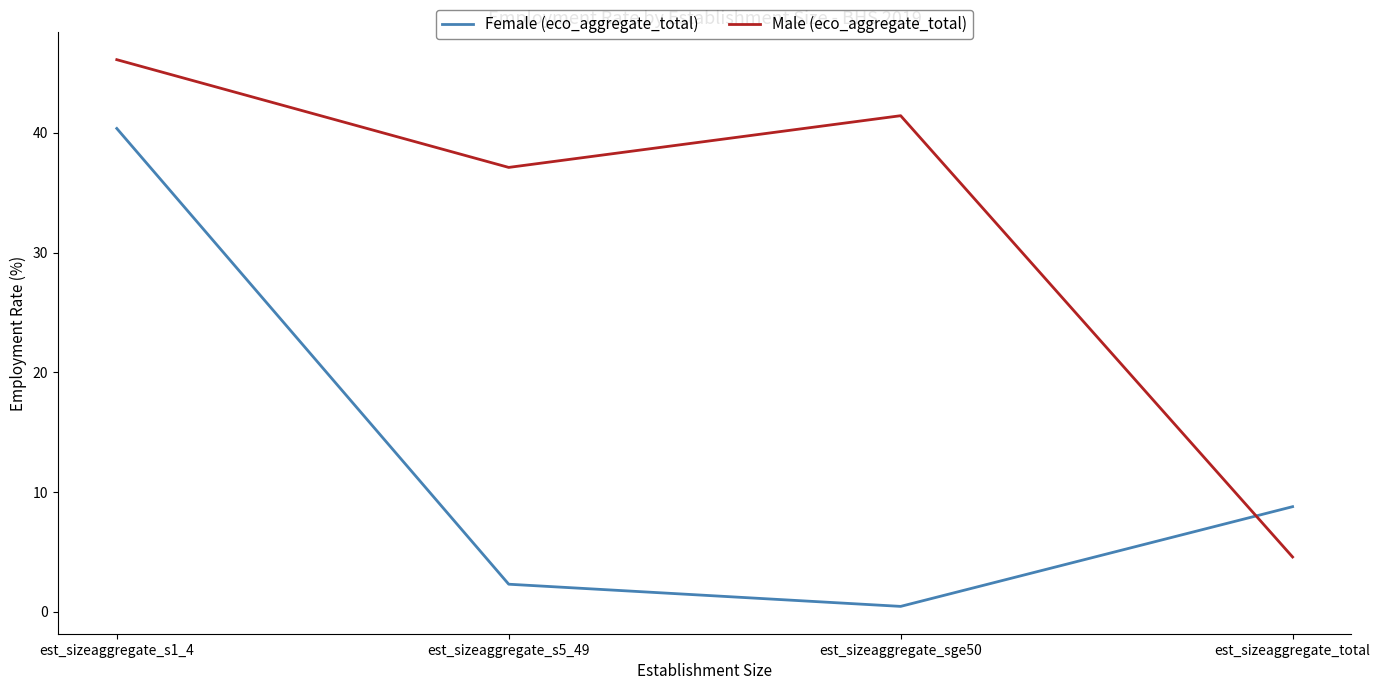

List the series in order of their peak value, lowest first.

Female (eco_aggregate_total), Male (eco_aggregate_total)